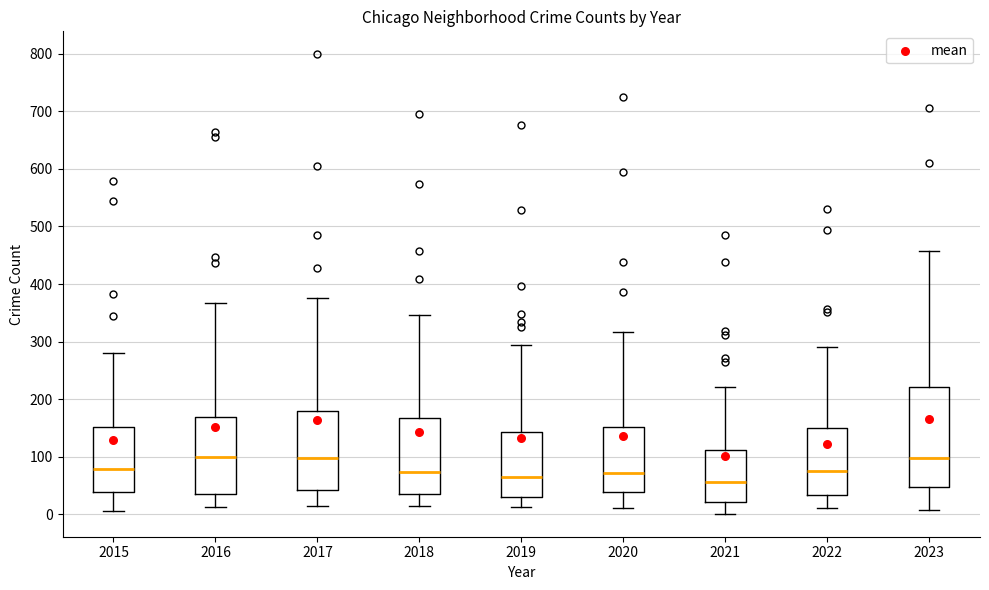

Which box is the tallest, from its lower edge to its upper edge?

2023